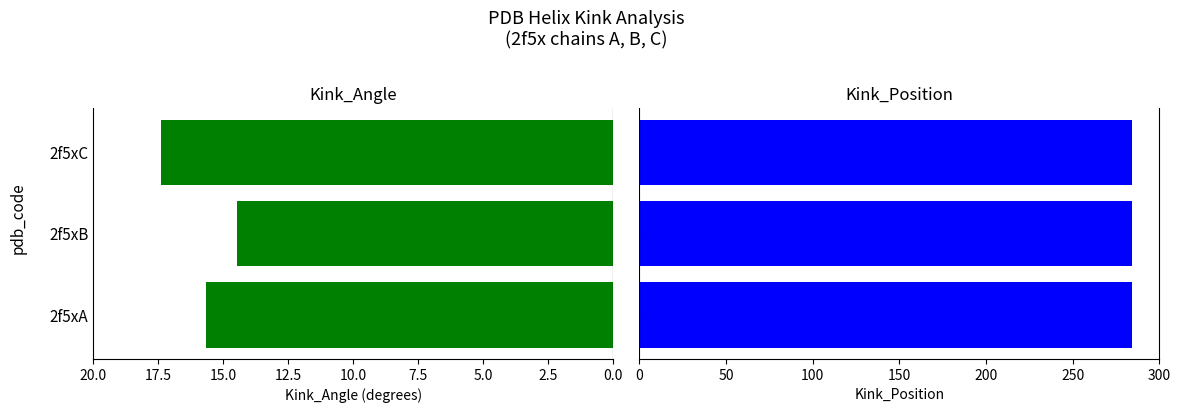

The Kink_Position series shows 0.3 at 0.0. True or false?

False